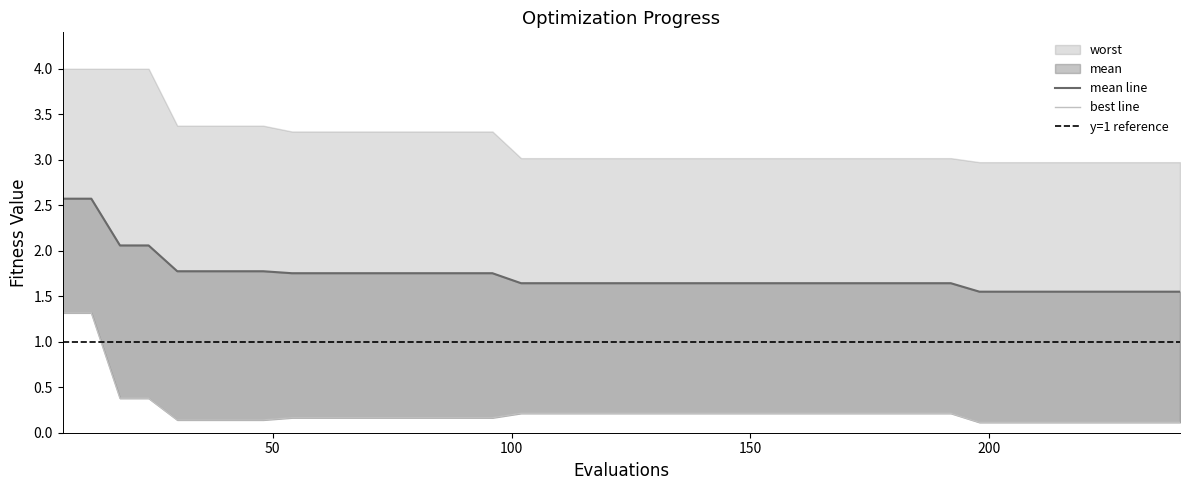

What is the sum of the mean values at 84 and 228?

3.3